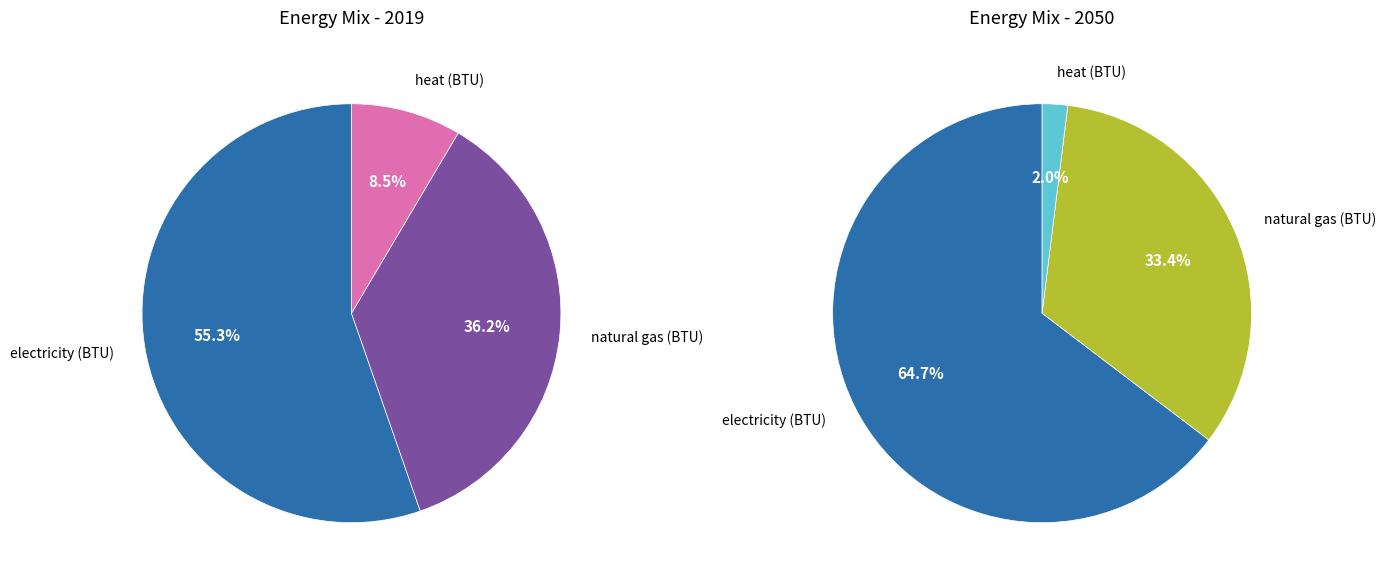

How many slices are in this pie chart?

3